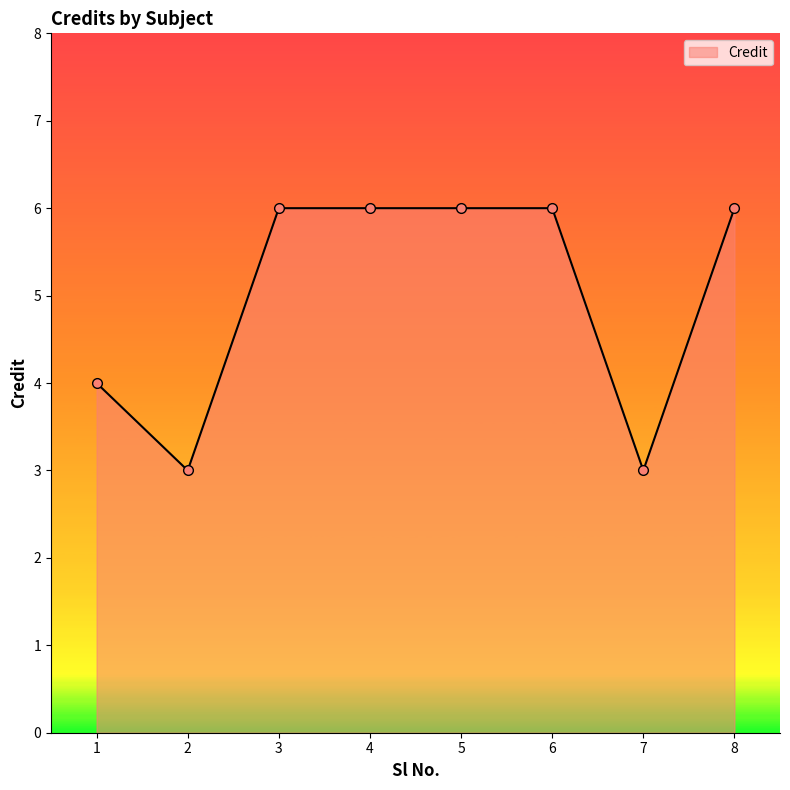

True or false: the data shows 1 at 1.

False